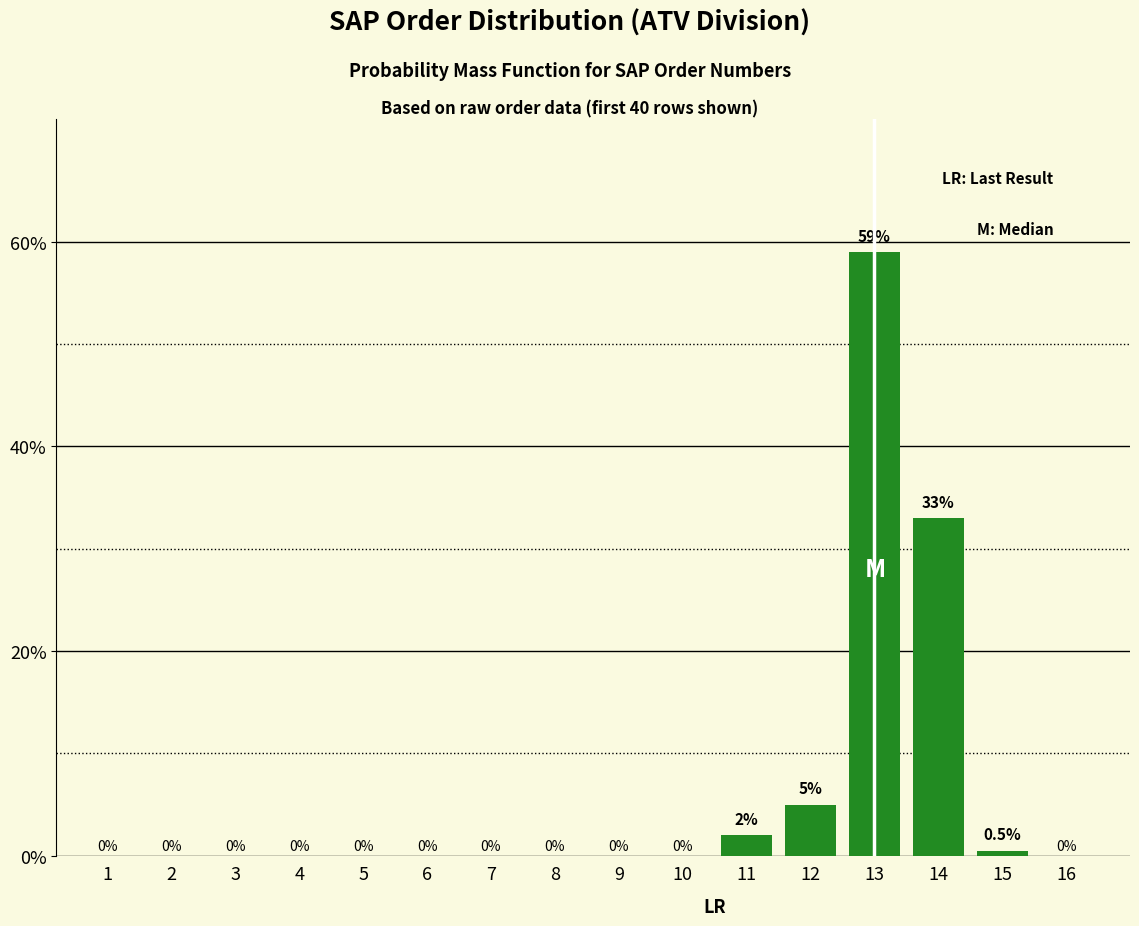

Reading left to right, list all the values displayed in this chart.

1=0.0	2=0.0	3=0.0	4=0.0	5=0.0	6=0.0	7=0.0	8=0.0	9=0.0	10=0.0	11=2.0	12=5.0	13=59.0	14=33.0	15=0.5	16=0.0